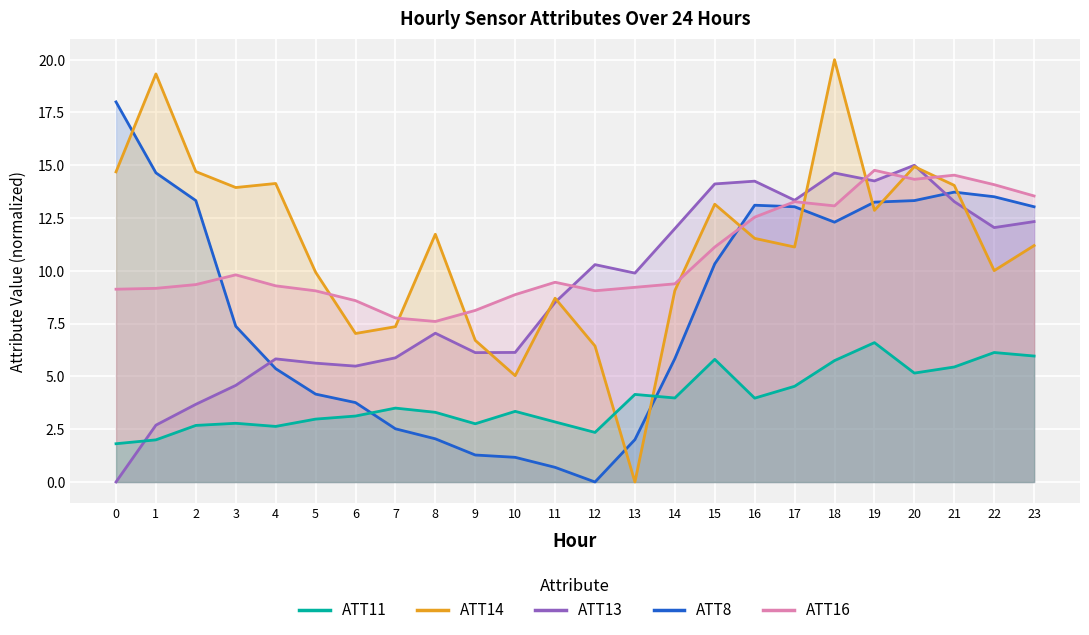

What is the difference between the ATT11 values at 1 and 7?

1.5